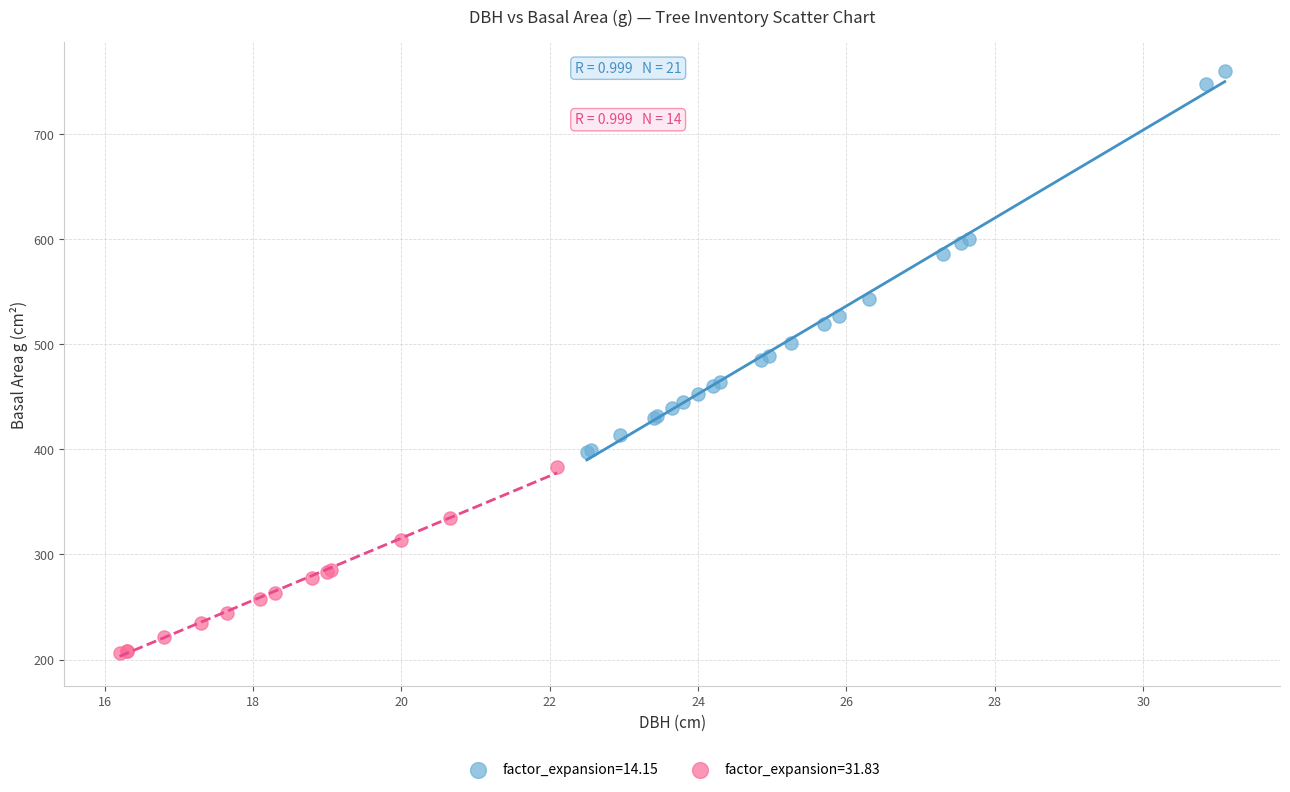

Which series has the largest Y range (max minus min)?

factor_expansion=14.15